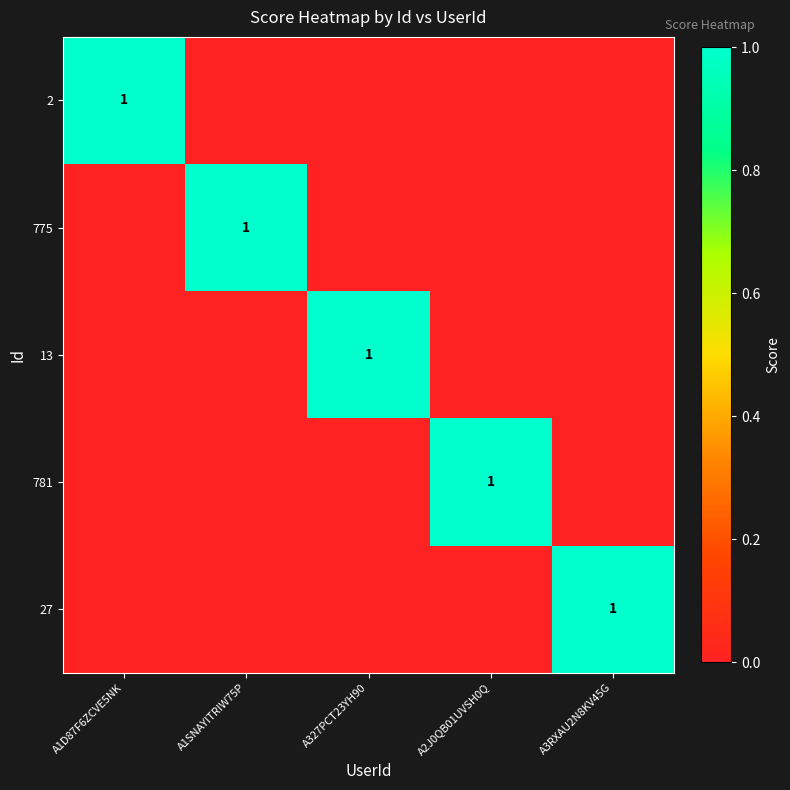

The value of 13 at A327PCT23YH90 is 0. True or false?

False